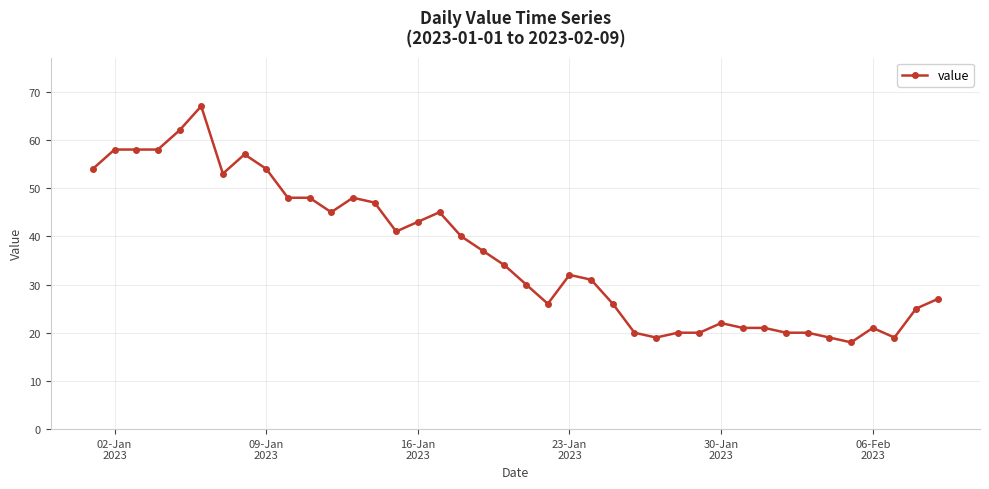

What is the average value?

36